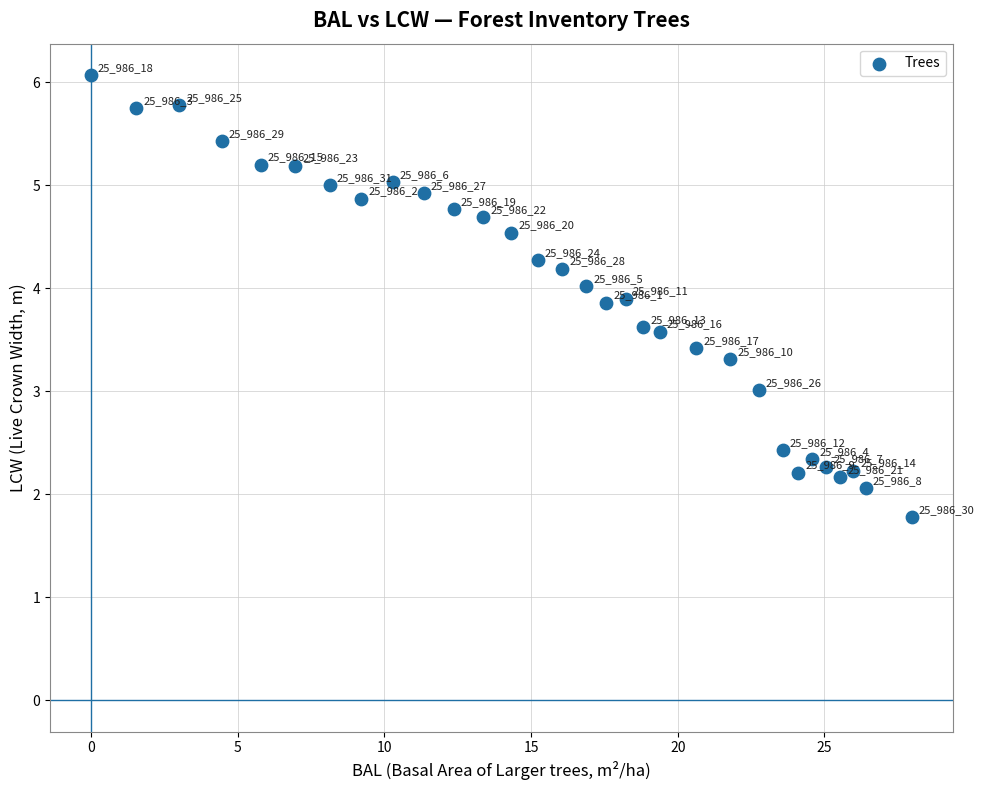

What Y value in the scatter plot is closest to 3?

3.0